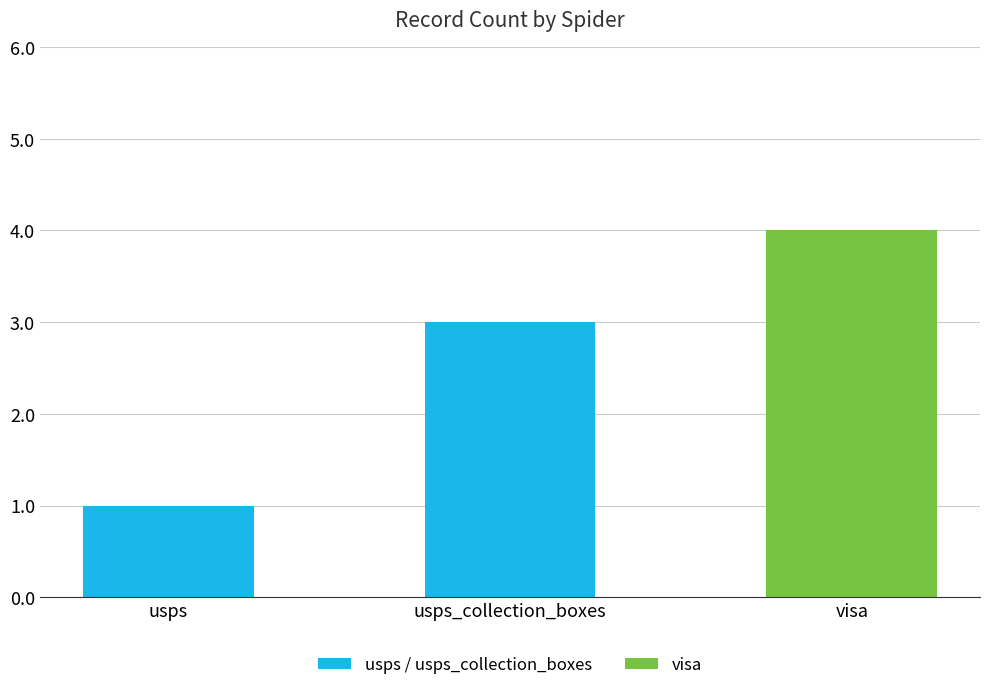

What is the sum of the values at usps and usps_collection_boxes?

4